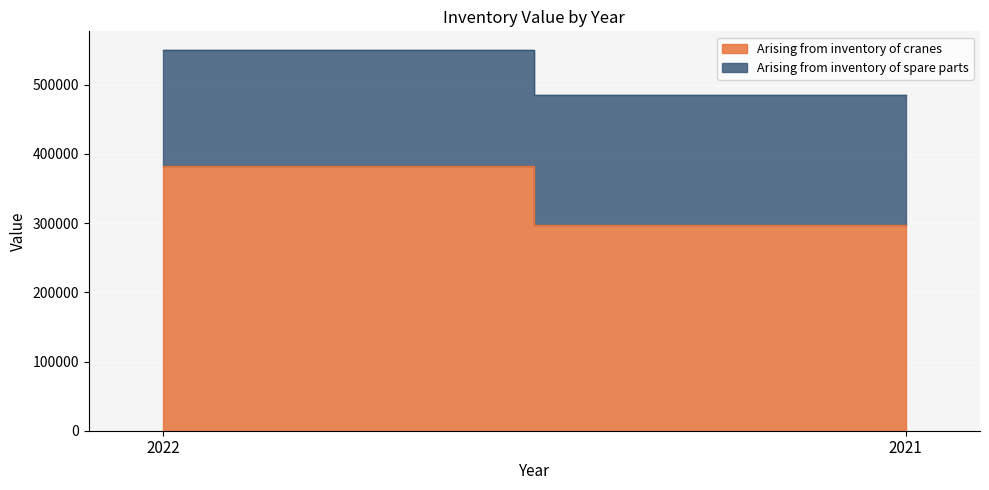

Which series has the largest total across all categories?

Arising from inventory of cranes